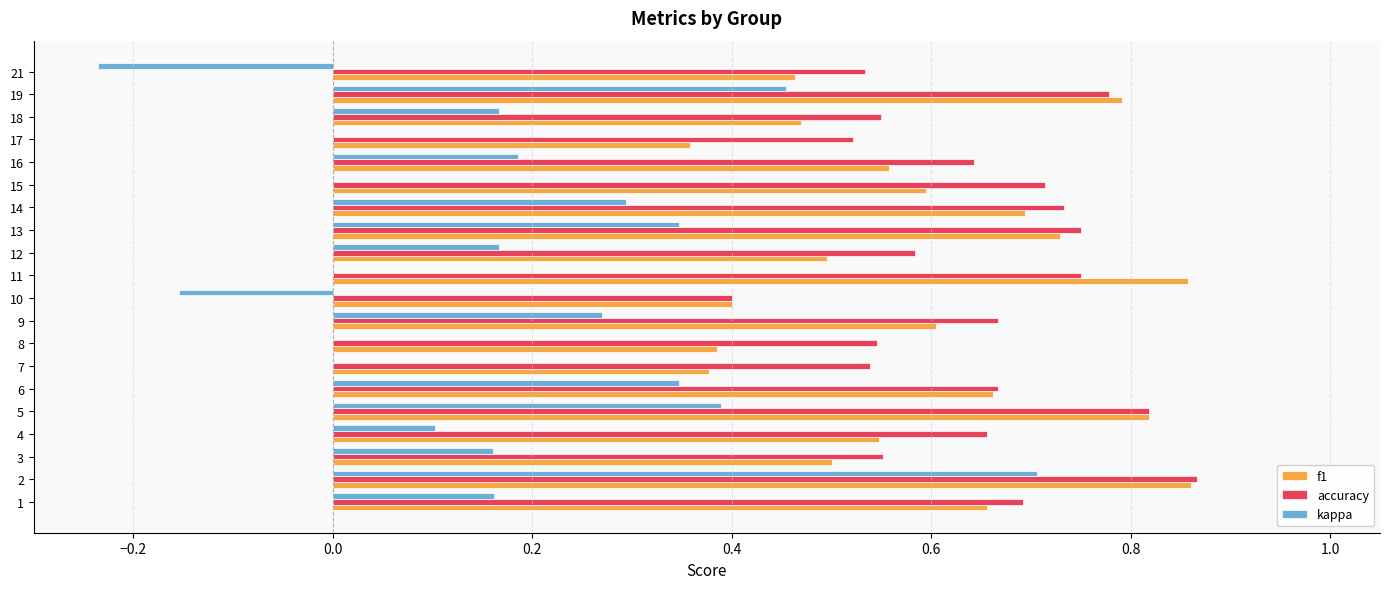

The value of kappa at 19 is 0.5. True or false?

True